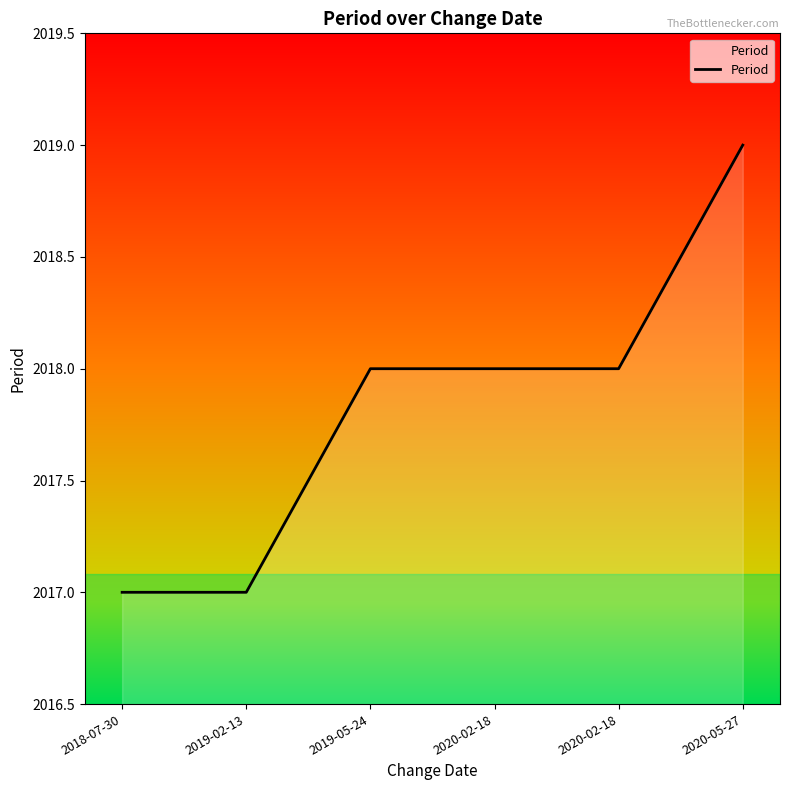

How many lines are shown in the chart?

1